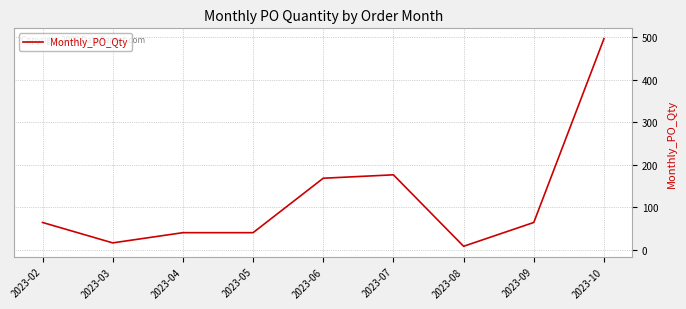

Reading left to right, extract all data points from this chart.

64	16	40	40	168	176	8	64	496